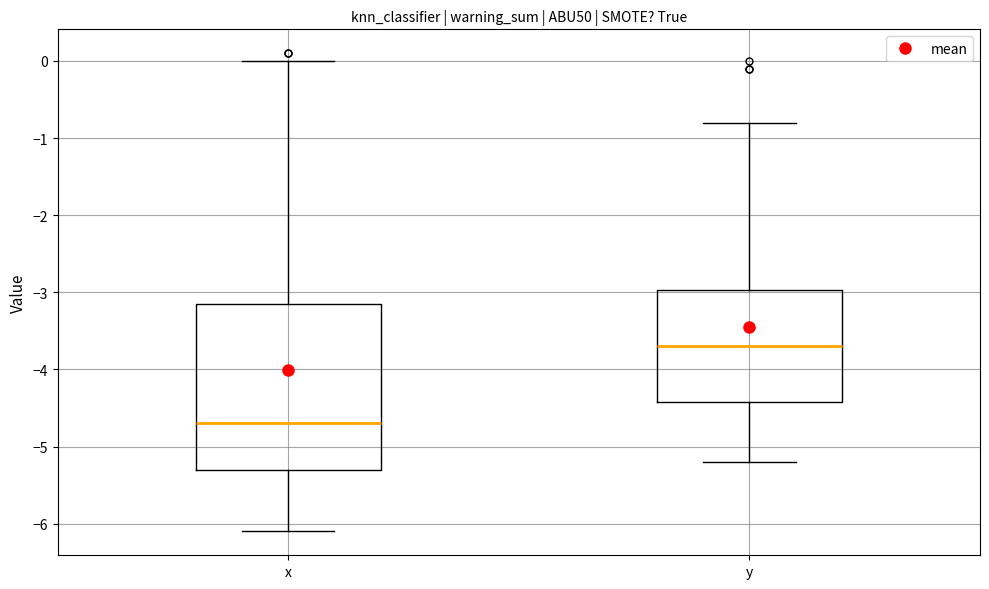

Where does the upper whisker of the box for x end on the y-axis? The values are not printed on the chart, so give them approximately, as read against the axis.

0.0